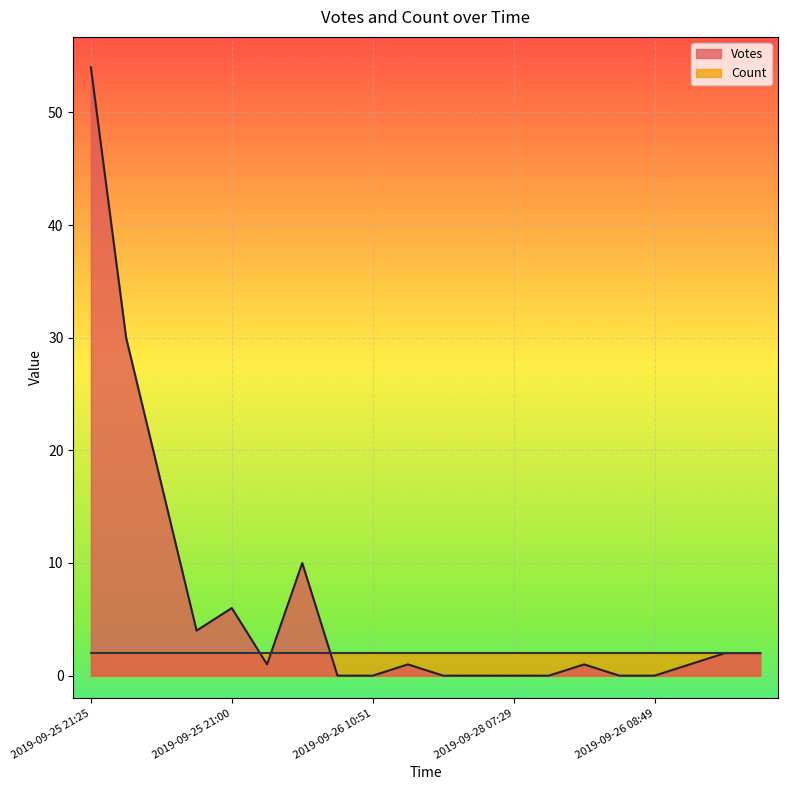

True or false: the data shows 1 at 2019-09-26 08:35.

True